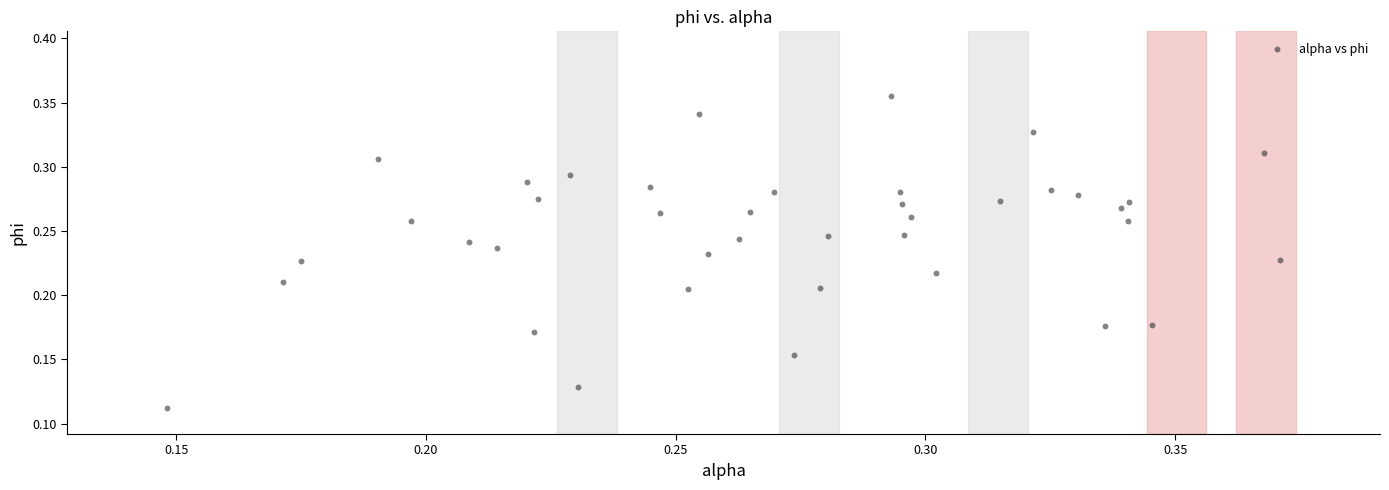

Count the number of points in this scatter plot.

40